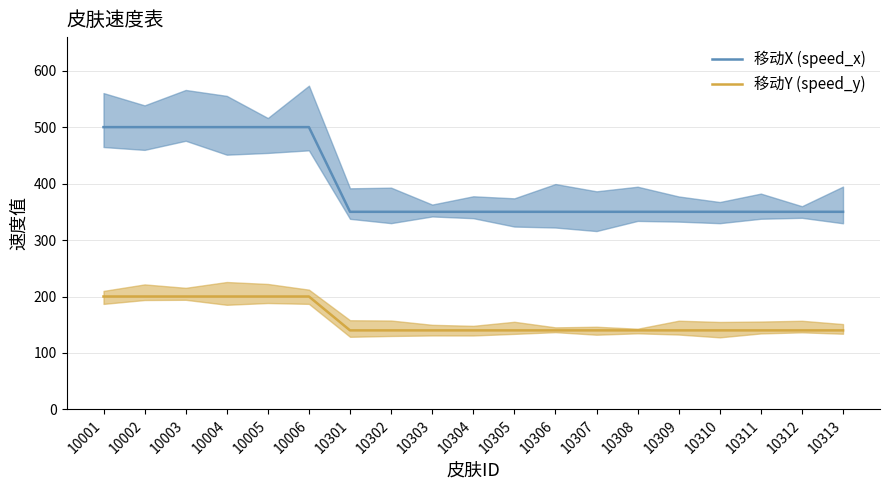

At which label does speed_y reach its minimum?

10301